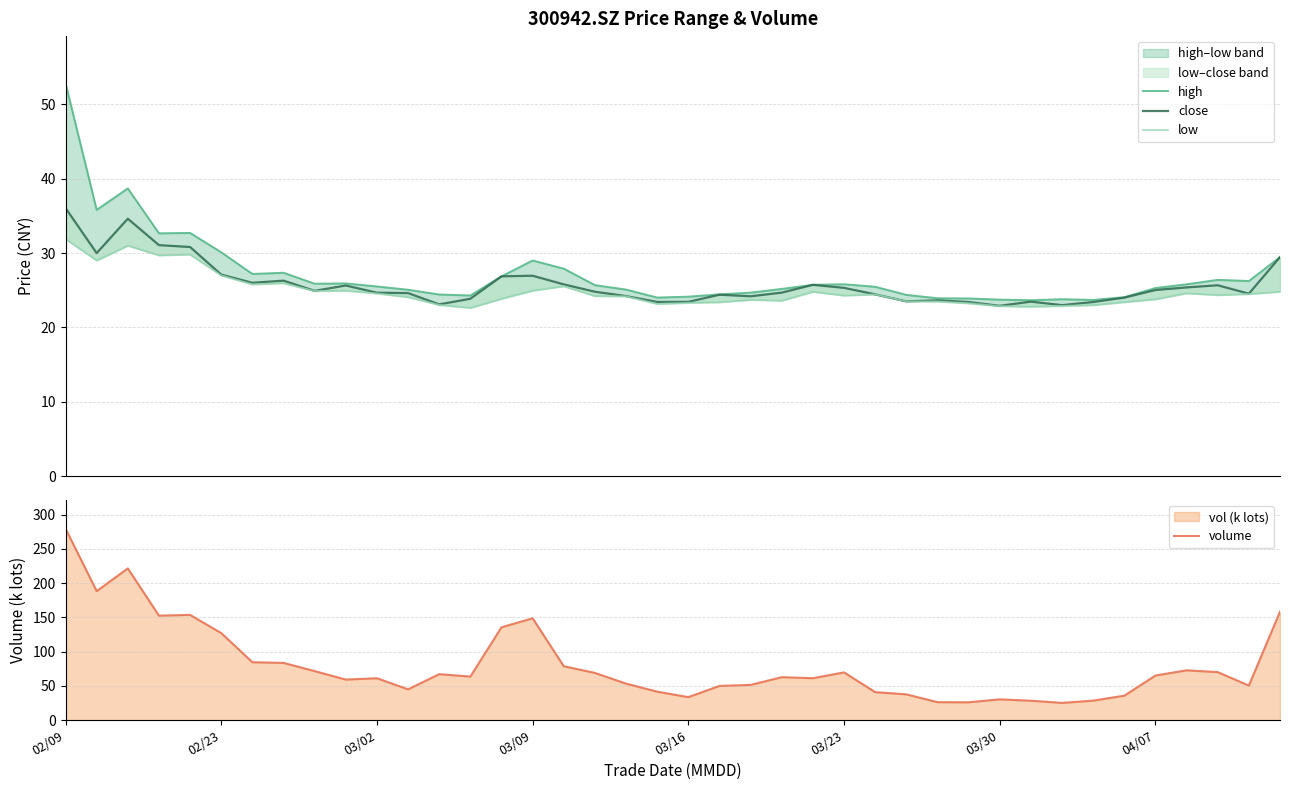

At which label does volume reach its peak?

02/09